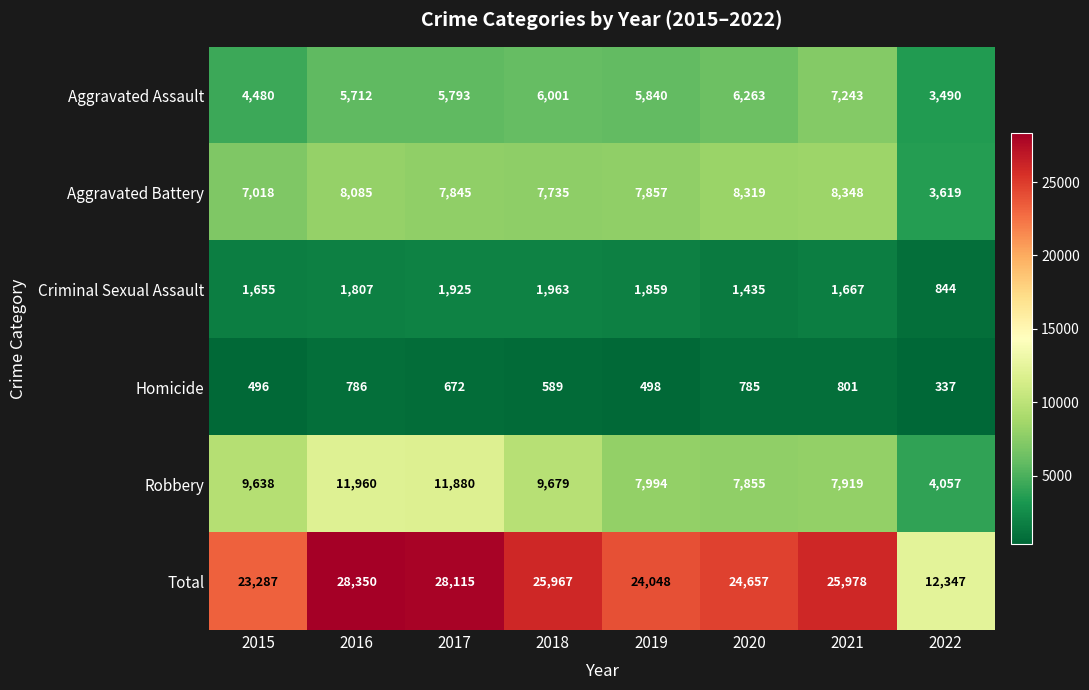

Which category has the highest value in the Criminal Sexual Assault series?

2018